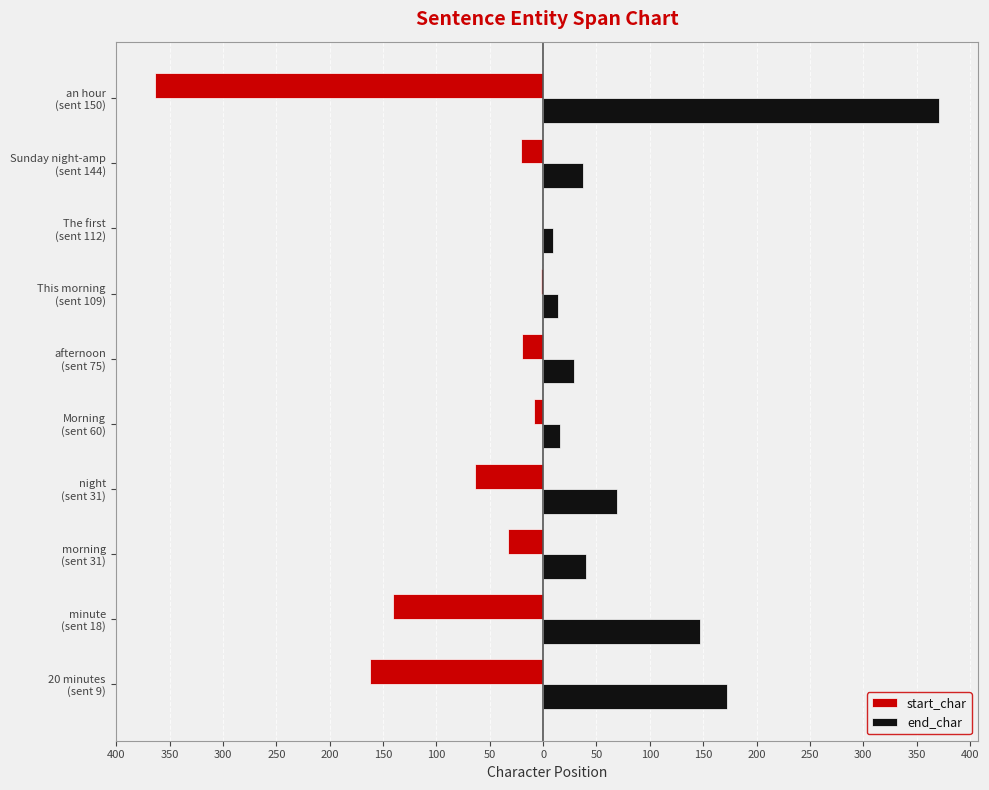

What is the sum of all start_char values?

-816